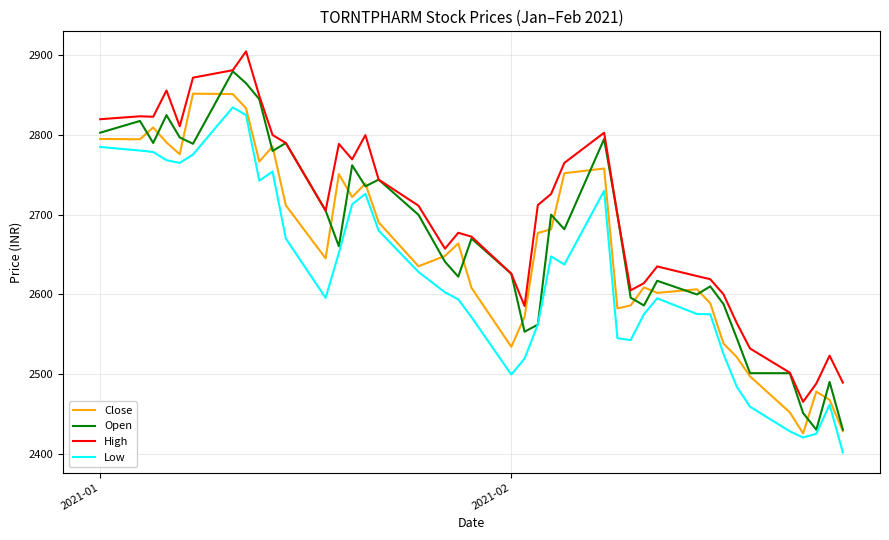

Which series has the largest total across all categories?

High